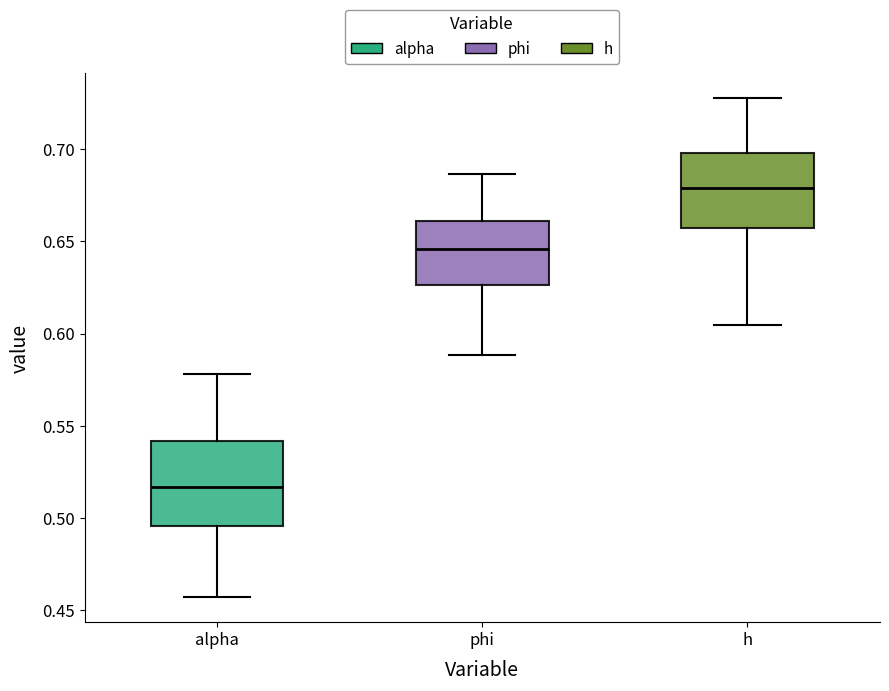

Reading left to right, read every box against the y-axis: the position of its median line, the range the box covers, and the ends of its whiskers. The values are not printed on the chart, so give them approximately, as read against the axis.

alpha: median 0.515, box 0.495 to 0.540, whiskers 0.455 to 0.580
phi: median 0.645, box 0.625 to 0.660, whiskers 0.590 to 0.685
h: median 0.680, box 0.655 to 0.700, whiskers 0.605 to 0.725